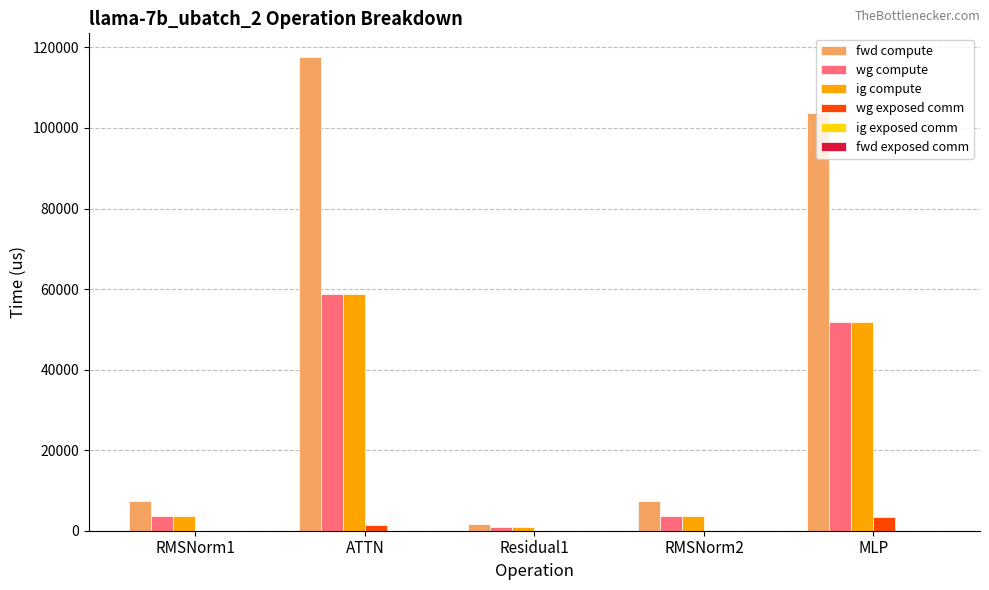

What is the maximum value shown in the chart?

117614.2